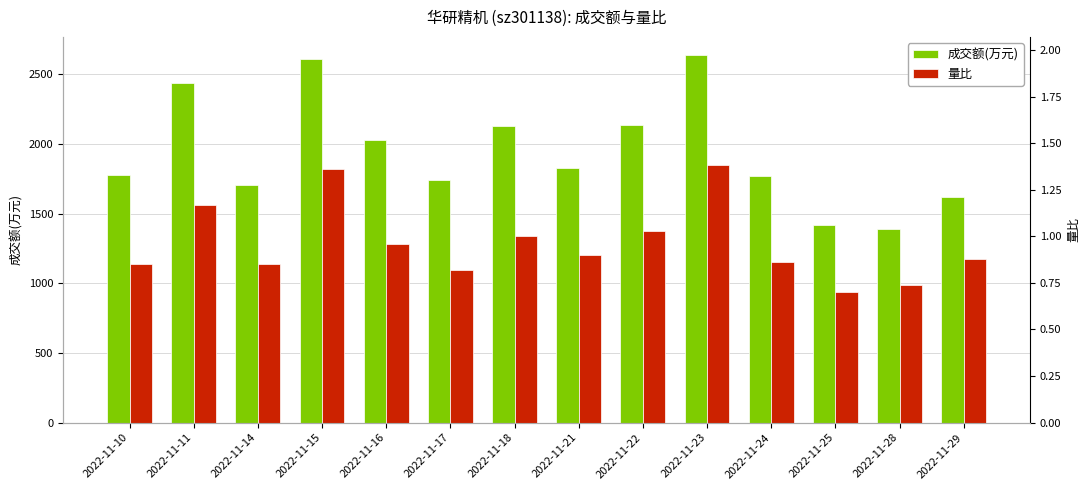

Which label corresponds to the largest value in the chart?

2022-11-23